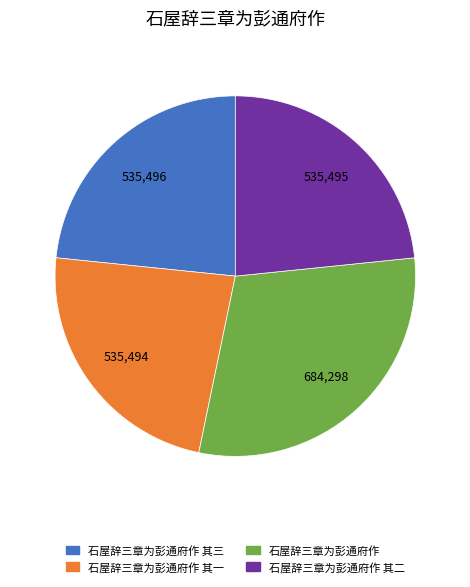

What is the ratio of the value at 石屋辞三章为彭通府作 其一 to the value at 石屋辞三章为彭通府作 其二?

1.0